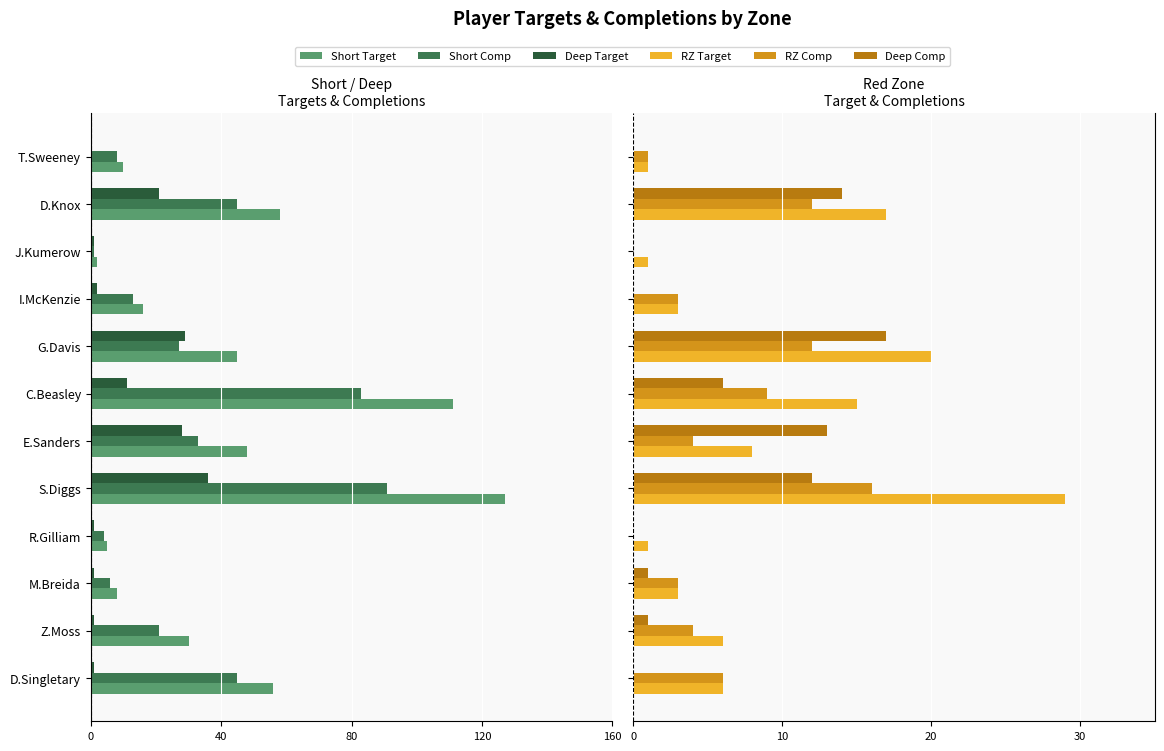

Which has a higher value, M.Breida or D.Knox?

M.Breida